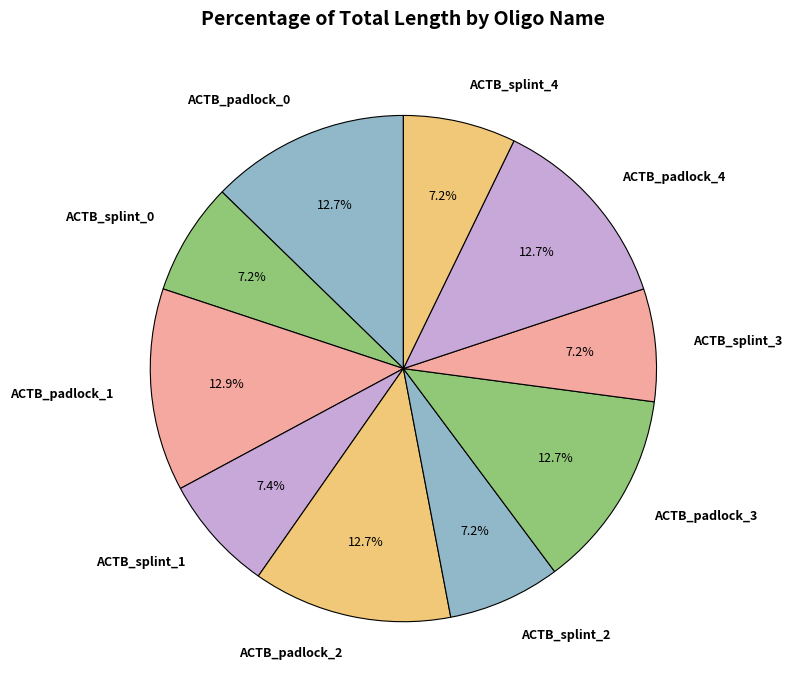

How many slices are in this pie chart?

10